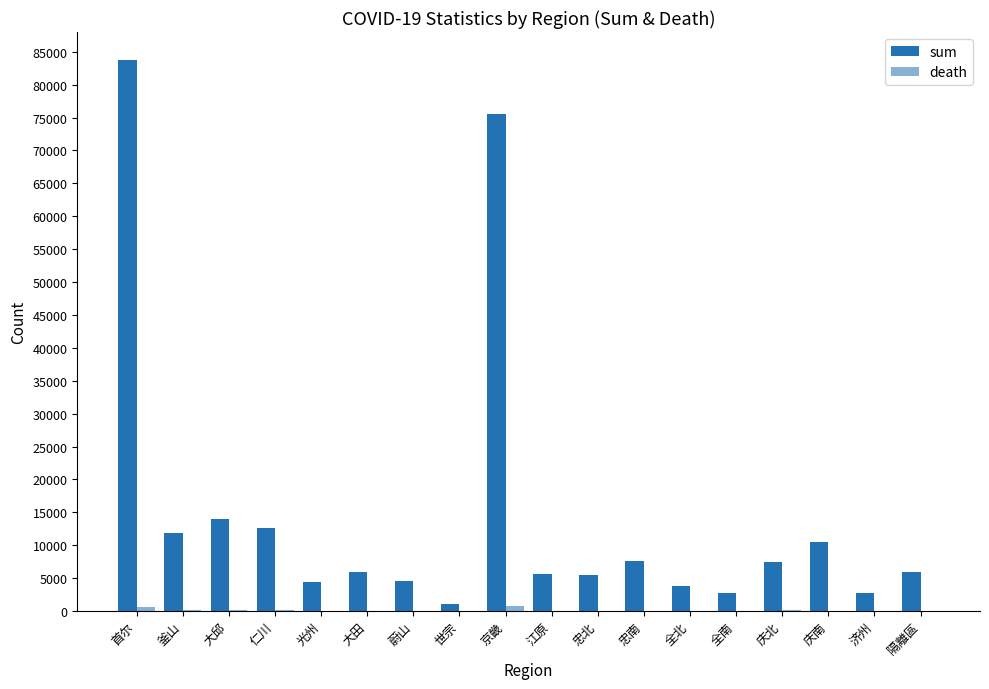

What is the label of the 11th bar from the left?

忠北